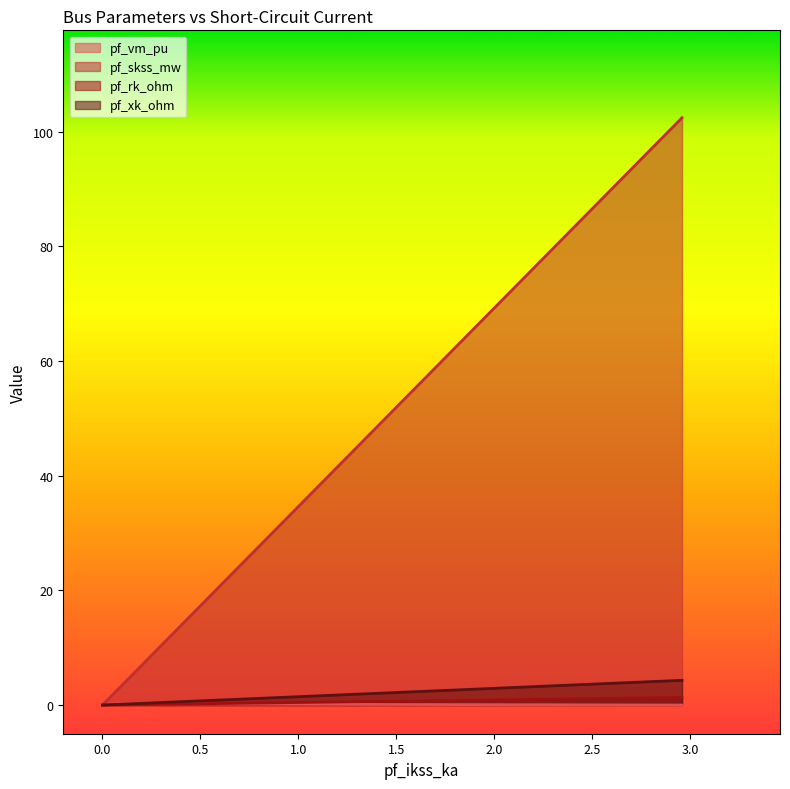

What is the difference between the pf_vm_pu values at Bus_0 and Bus_3?

0.3